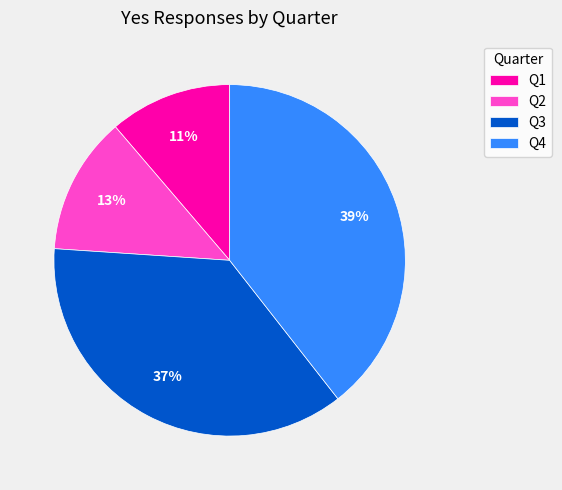

What is the largest slice in the pie chart?

Q4